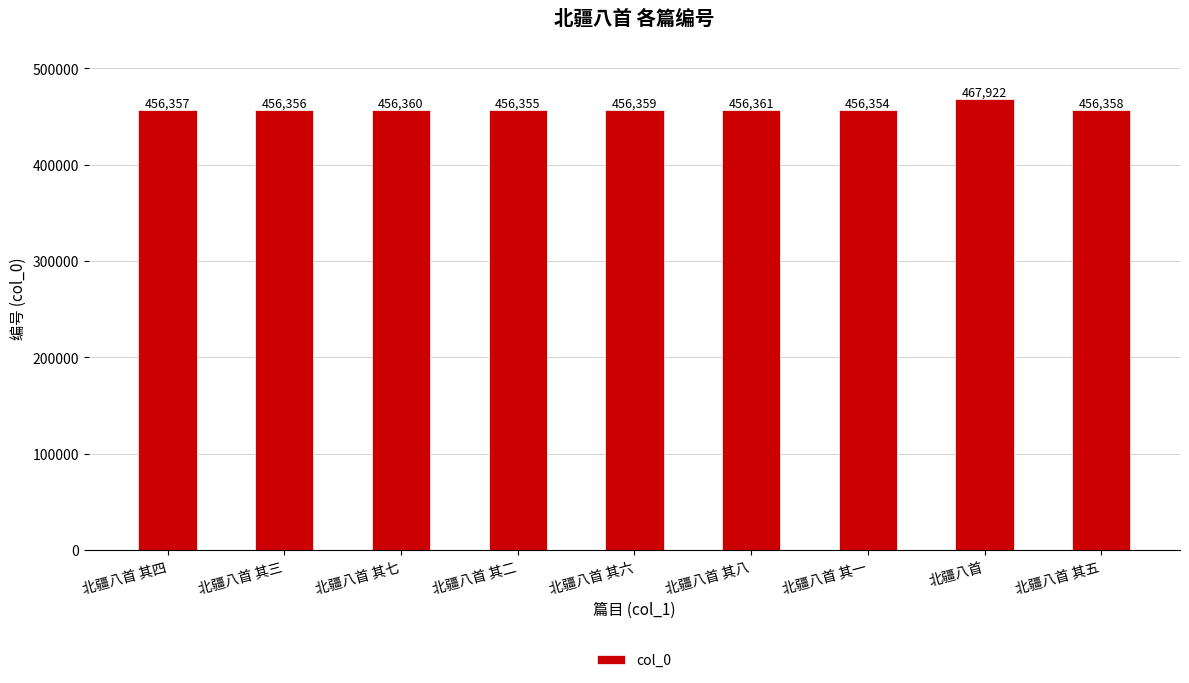

The value at 北疆八首 is 645631. True or false?

False